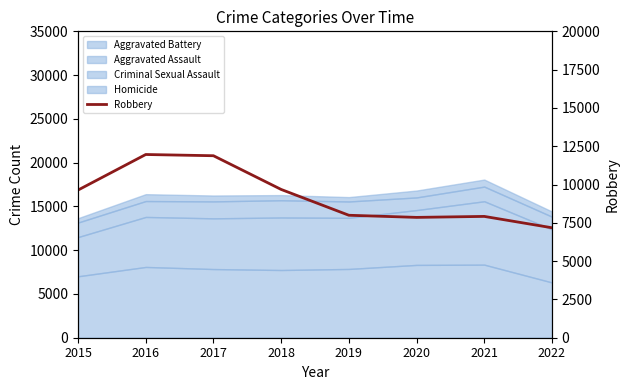

The chart shows a value of 11627 at 2020. True or false?

False